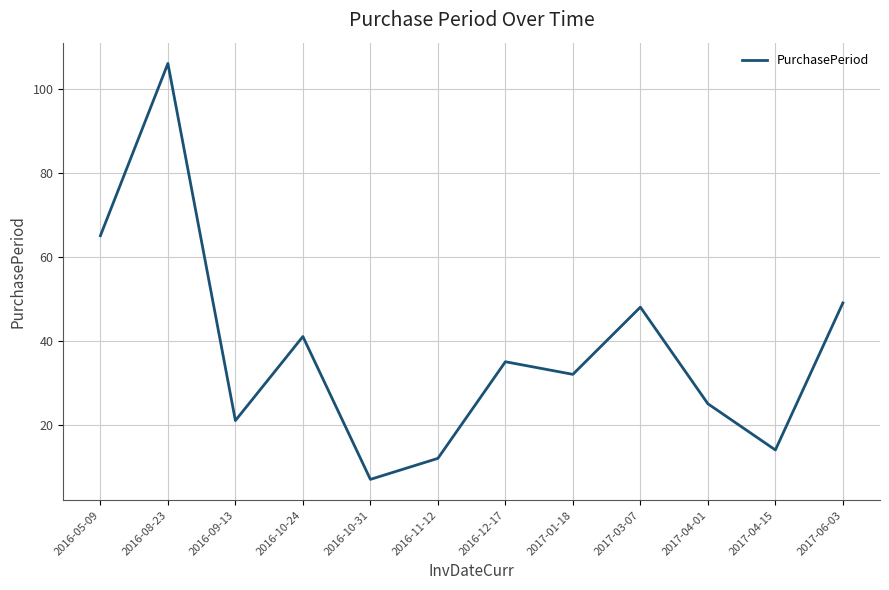

Where does the data first go above 35?

2016-05-09